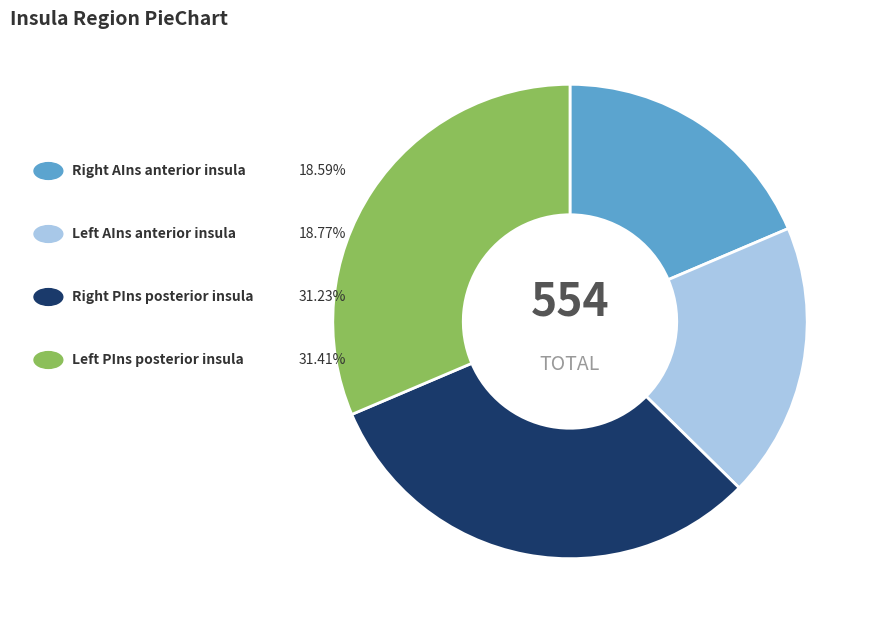

Does any single category account for the majority?

No